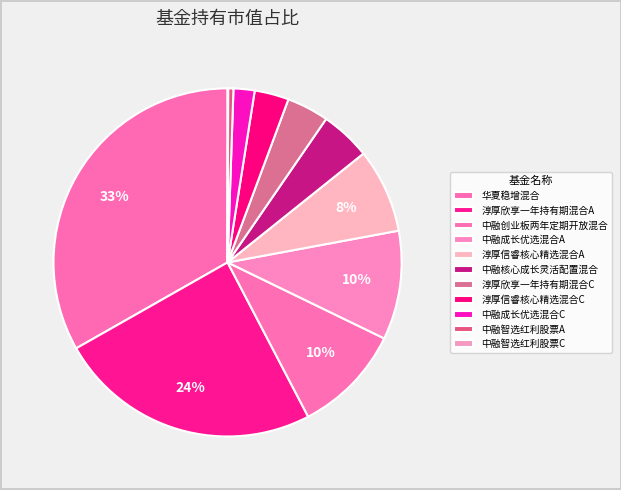

Is there any slice that represents more than half of the pie?

No